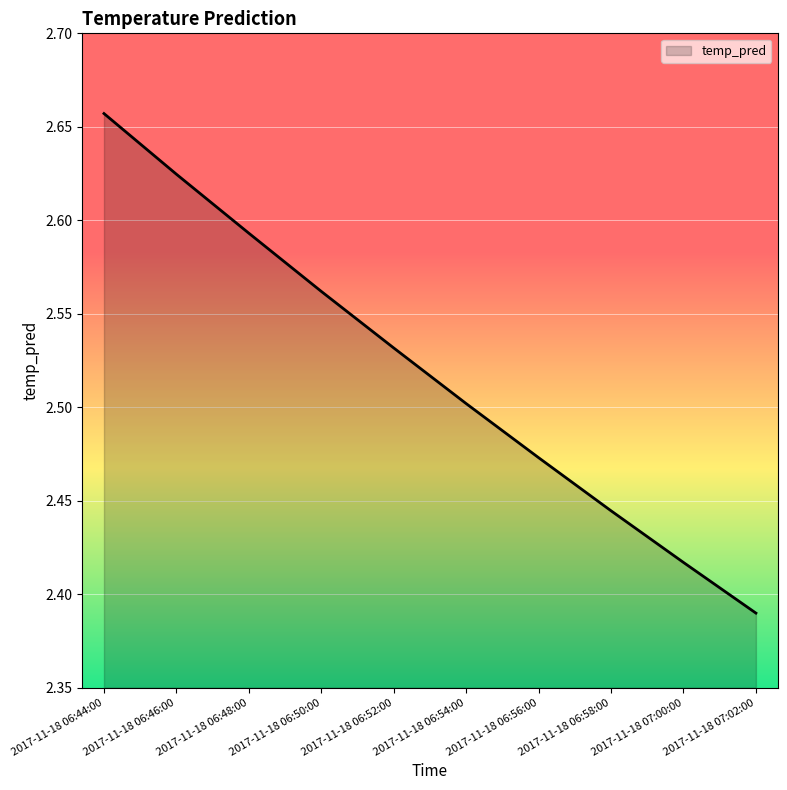

True or false: the data shows 3.4 at 2017-11-18 06:58:00.

False